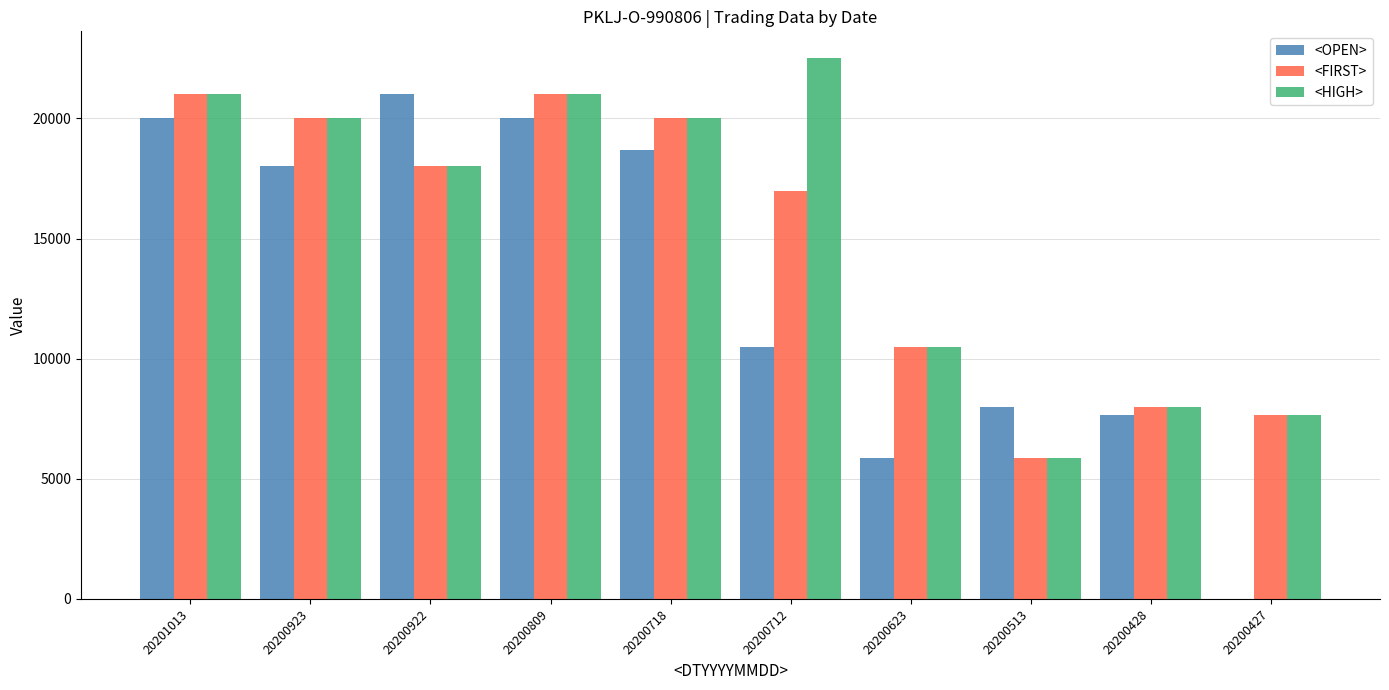

What are all the series names shown in the legend?

<OPEN>, <FIRST>, <HIGH>